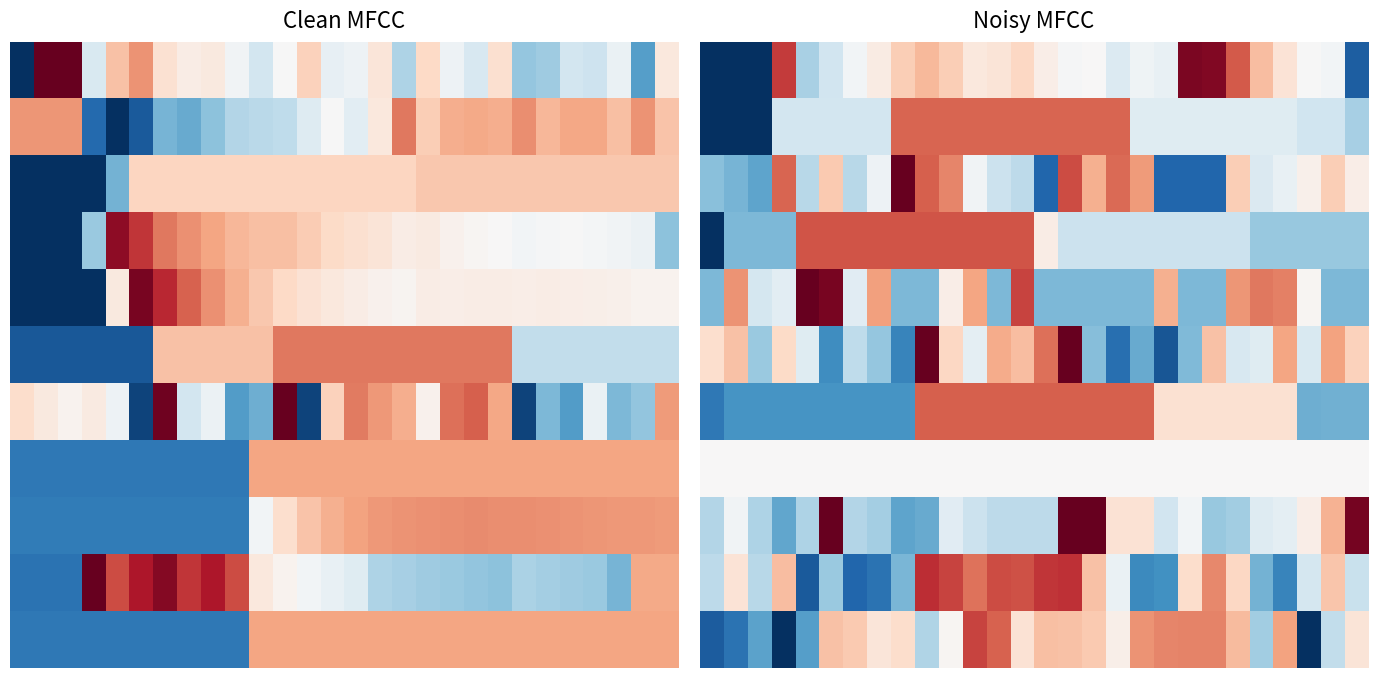

At how many categories does at least one series exceed 2?

6